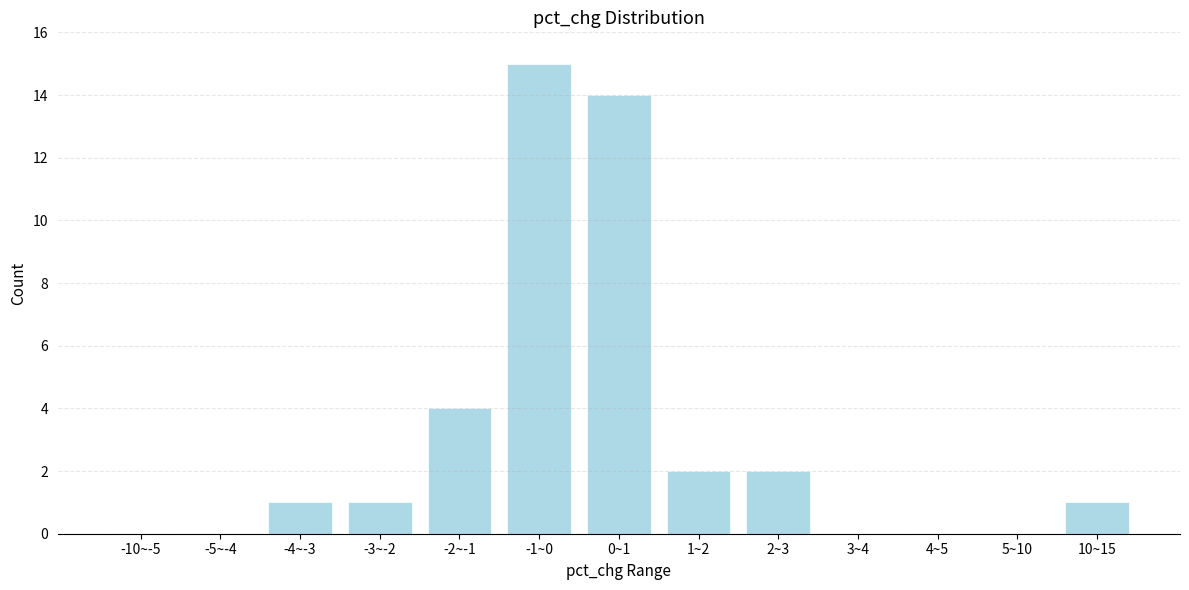

Reading right to left, transcribe all the data shown in this chart.

10~15=1	5~10=0	4~5=0	3~4=0	2~3=2	1~2=2	0~1=14	-1~0=15	-2~-1=4	-3~-2=1	-4~-3=1	-5~-4=0	-10~-5=0